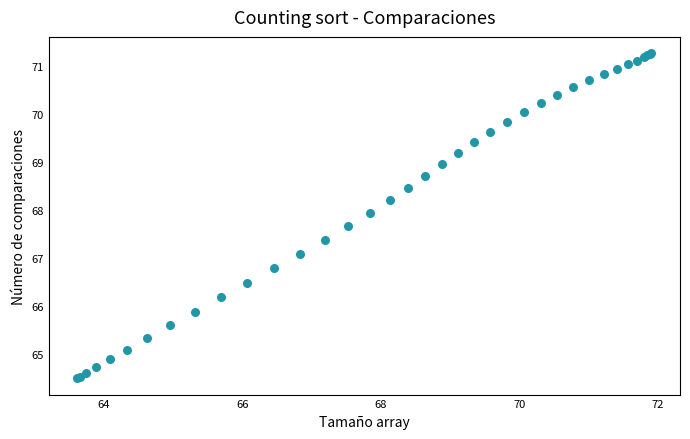

What Y value in the scatter plot is closest to 67?

67.1